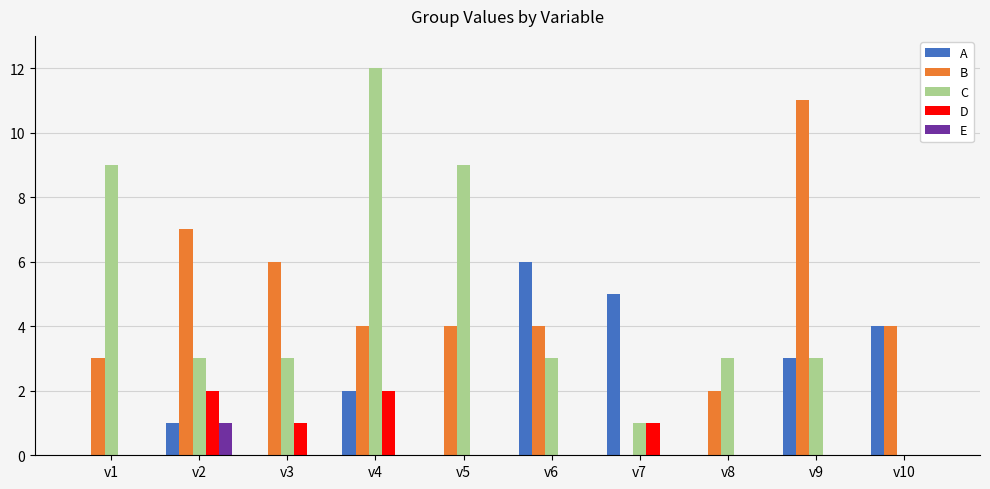

Count the number of data series in this chart.

5